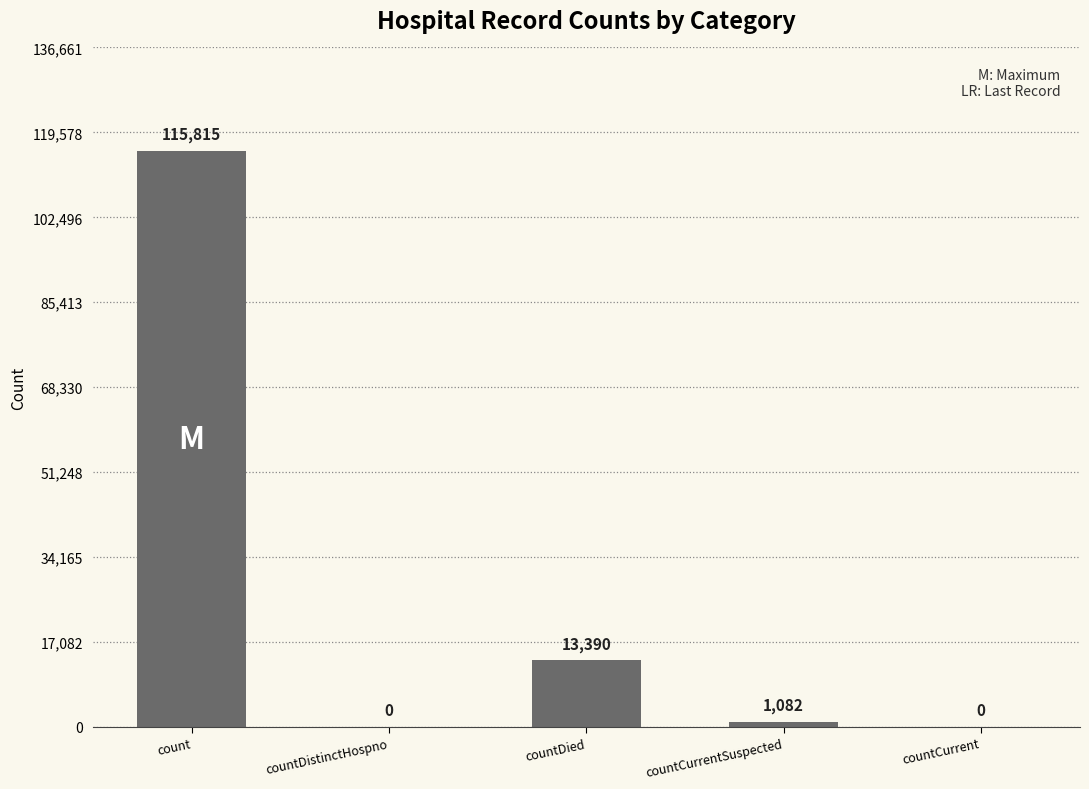

What is the sum of all values?

130287